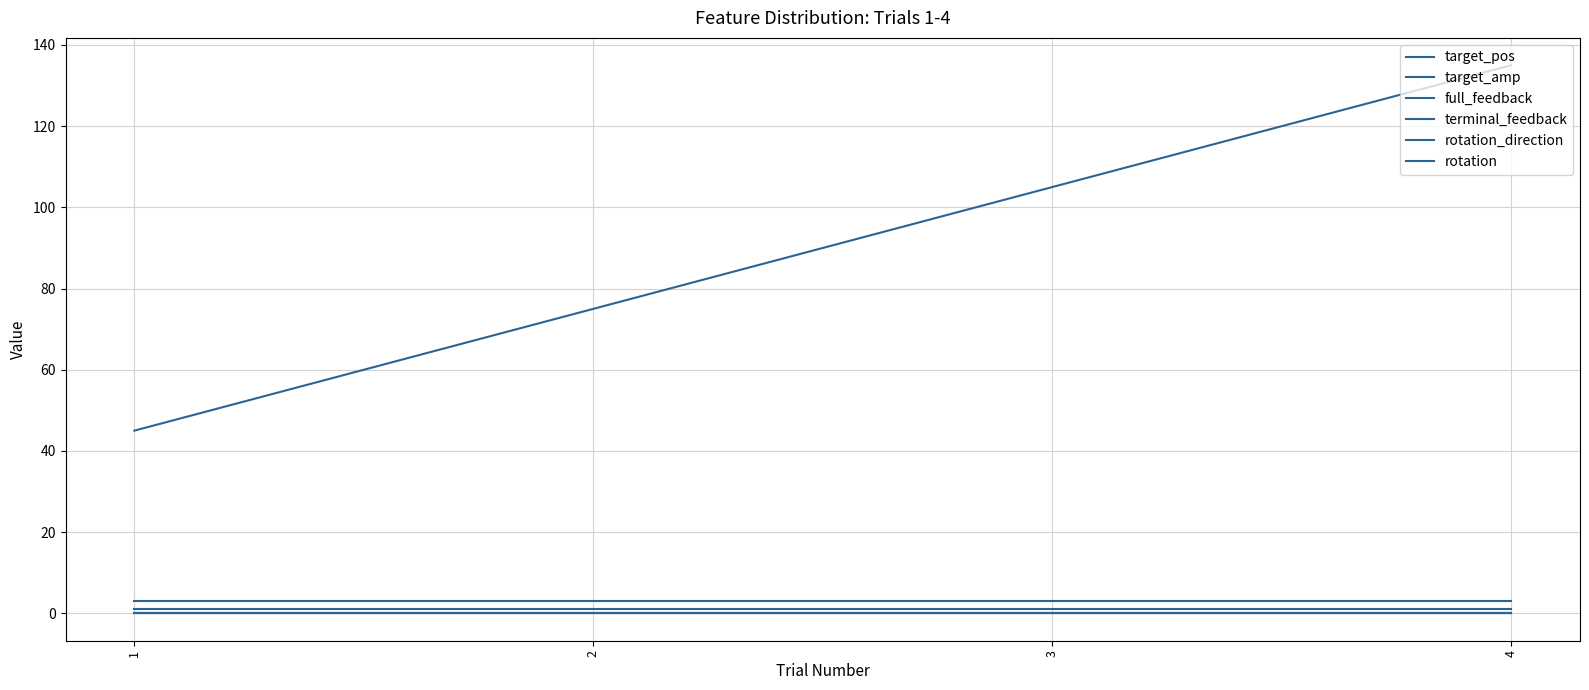

How many lines are shown in the chart?

6